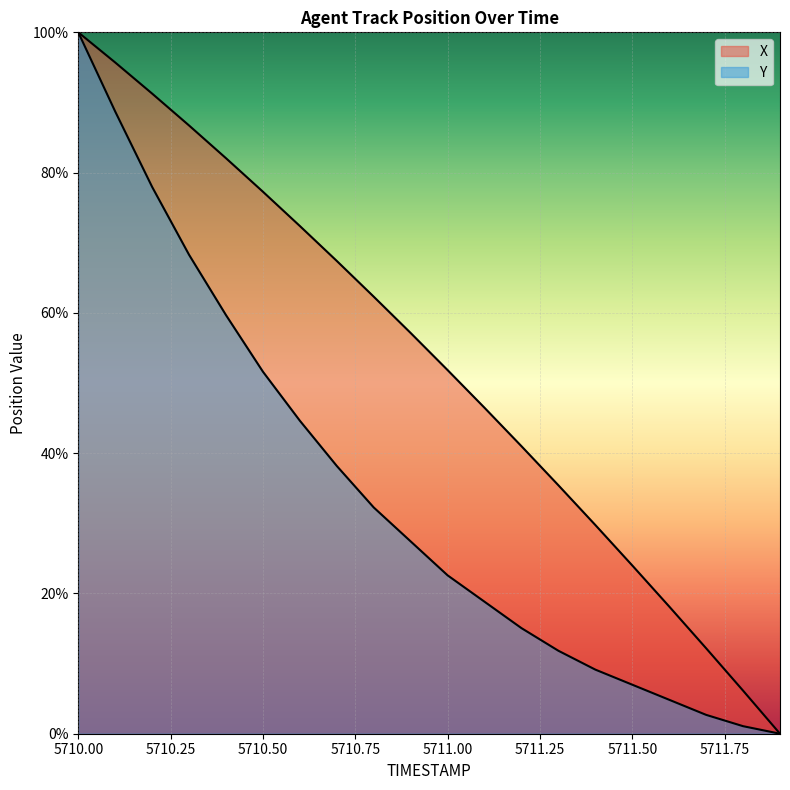

What is the difference between the second highest and minimum values in the X series?

95.7